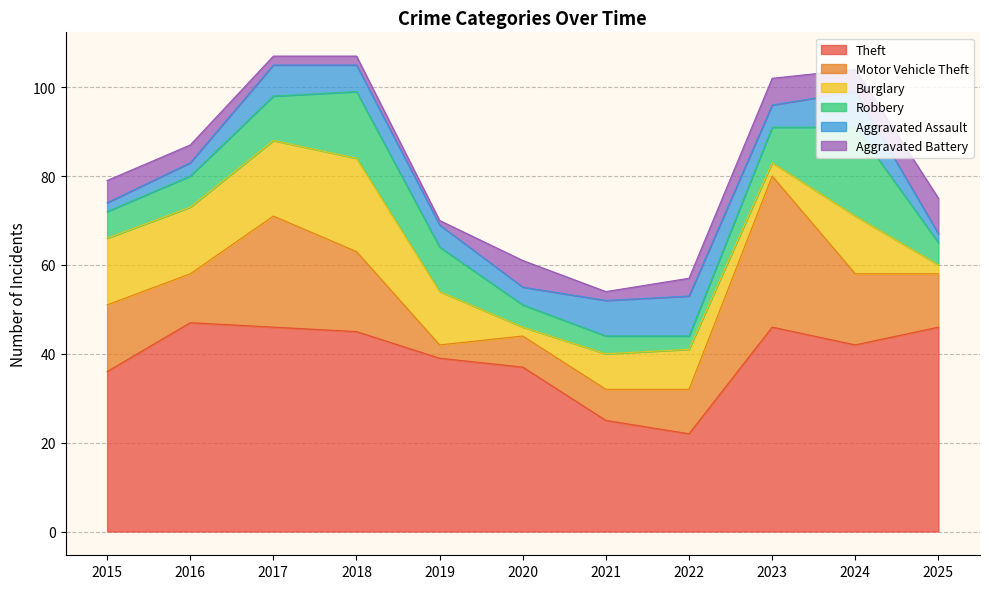

What is the highest value of the Motor Vehicle Theft series?

34